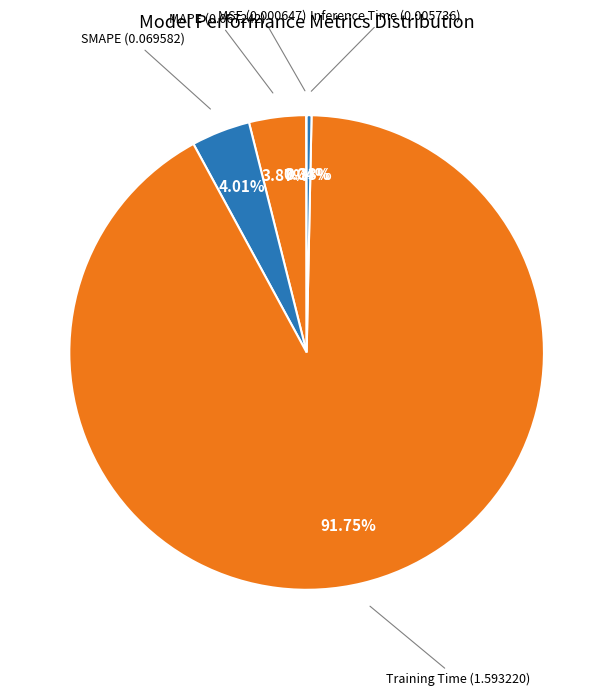

To the nearest percent, what is the difference between the largest and smallest slice percentages?

92%